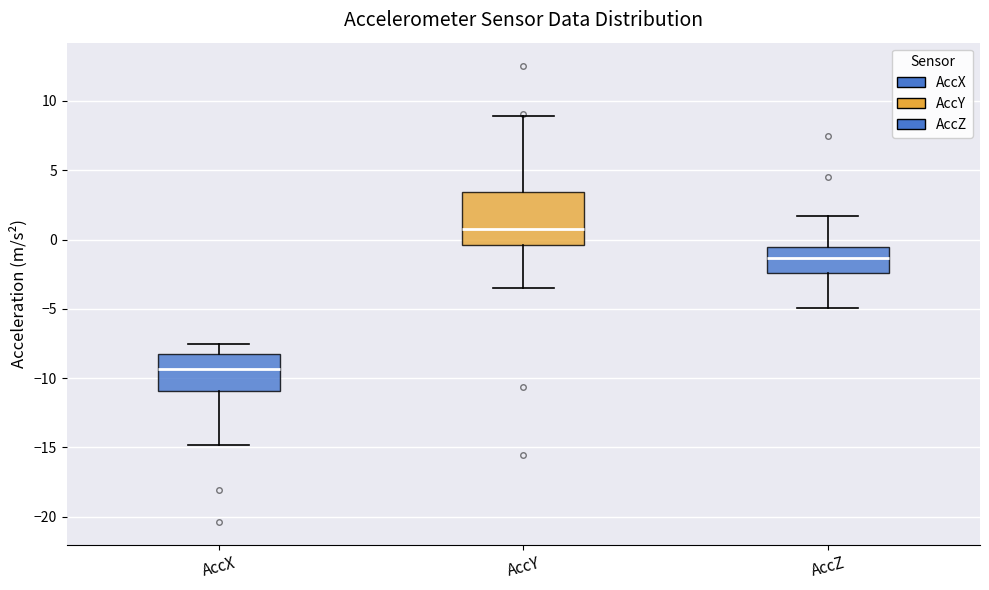

Which box's median line is the highest?

AccY